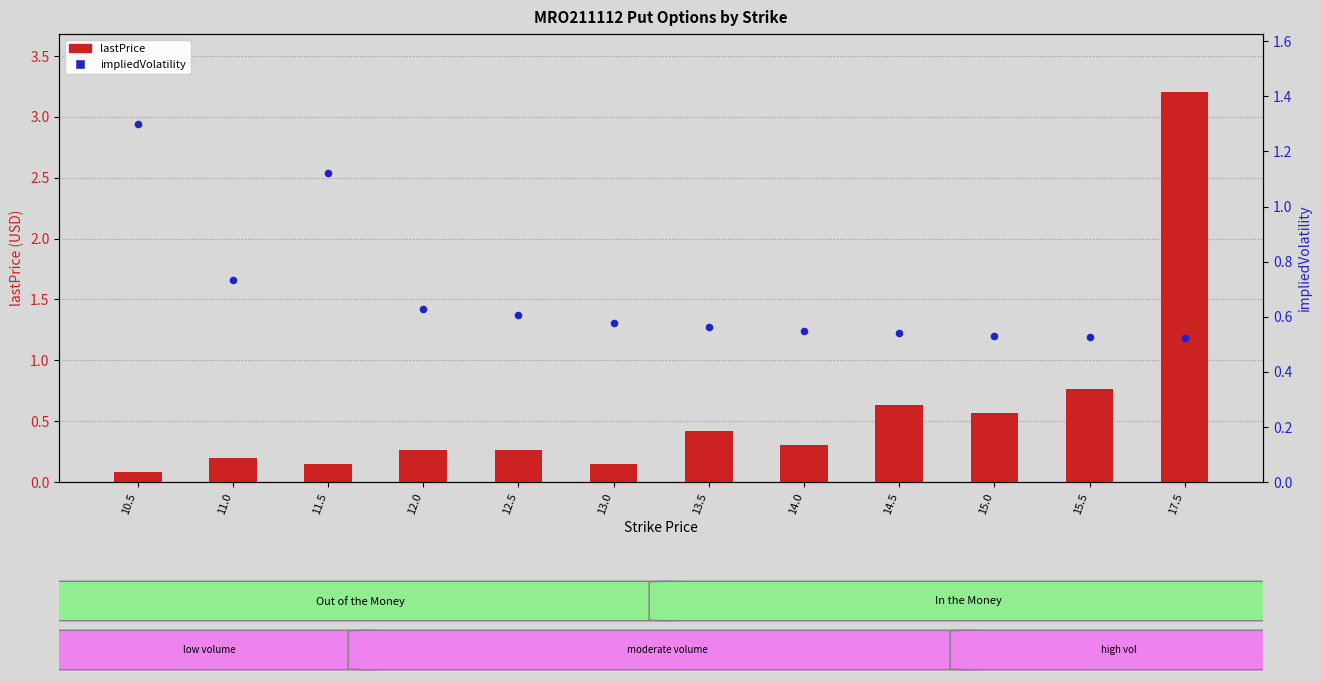

Is the value of impliedVolatility at 14.0 greater than the value of lastPrice at 10.5?

Yes